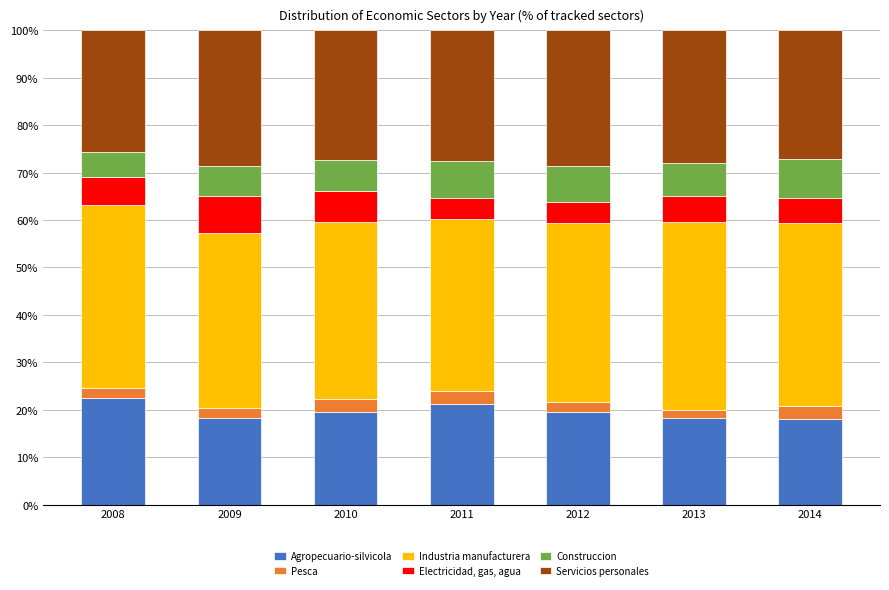

Count the number of categories in the chart.

7